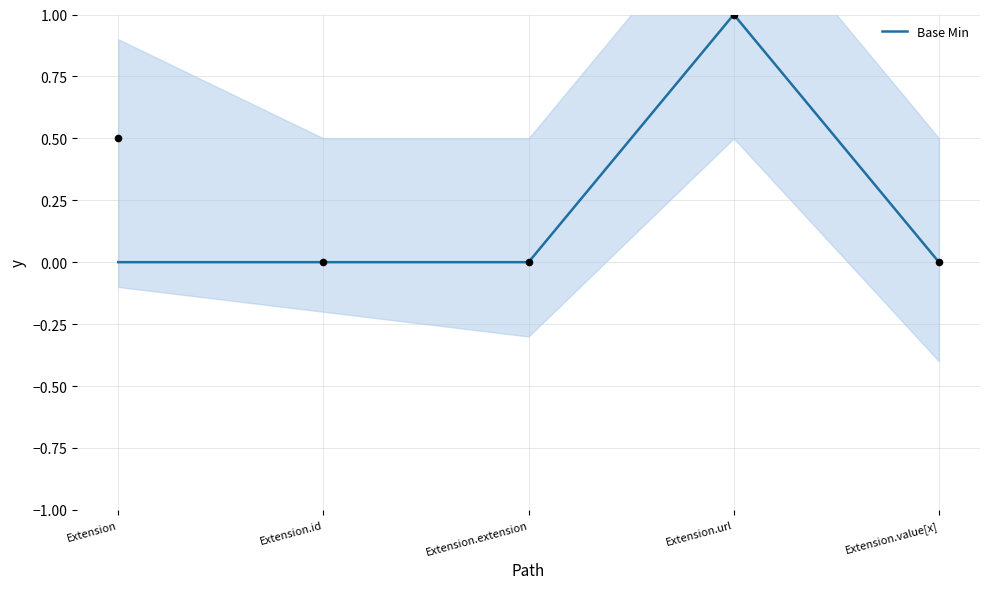

Which has a higher value, Extension.url or Extension.extension?

Extension.url